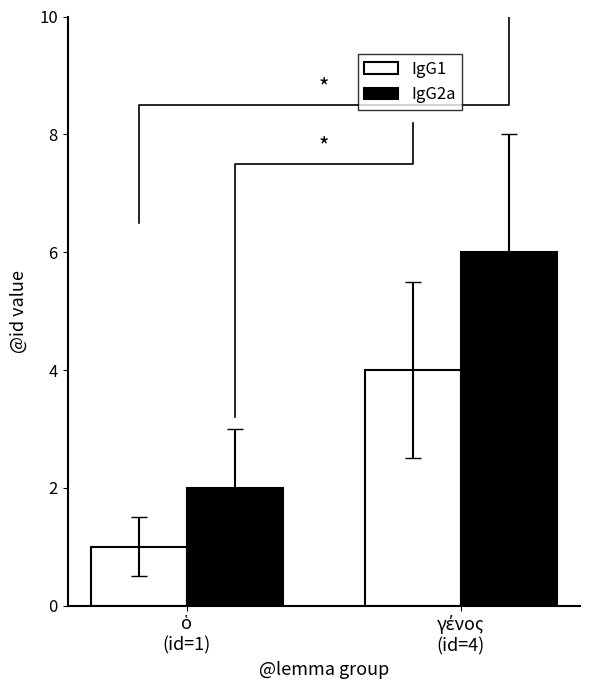

Reading right to left, transcribe all the data shown in this chart.

IgG1: 4	1
IgG2a: 6	2